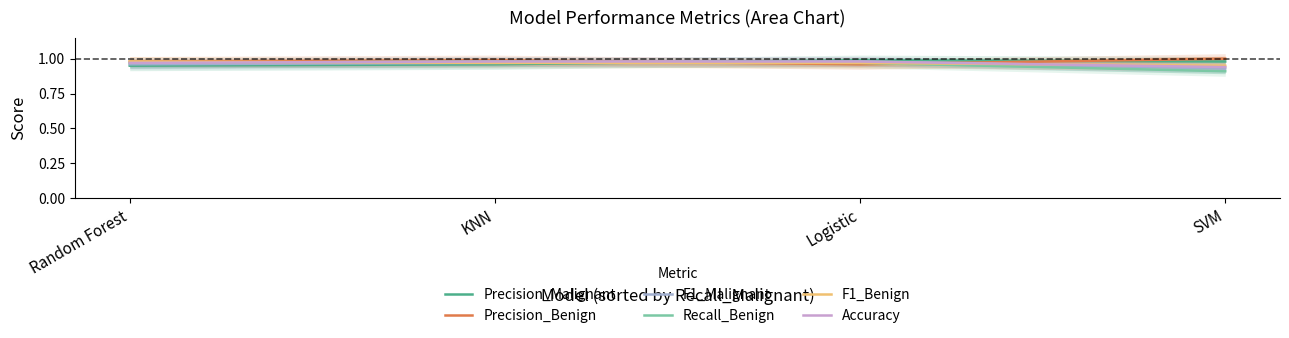

What position from the right is Random Forest?

4